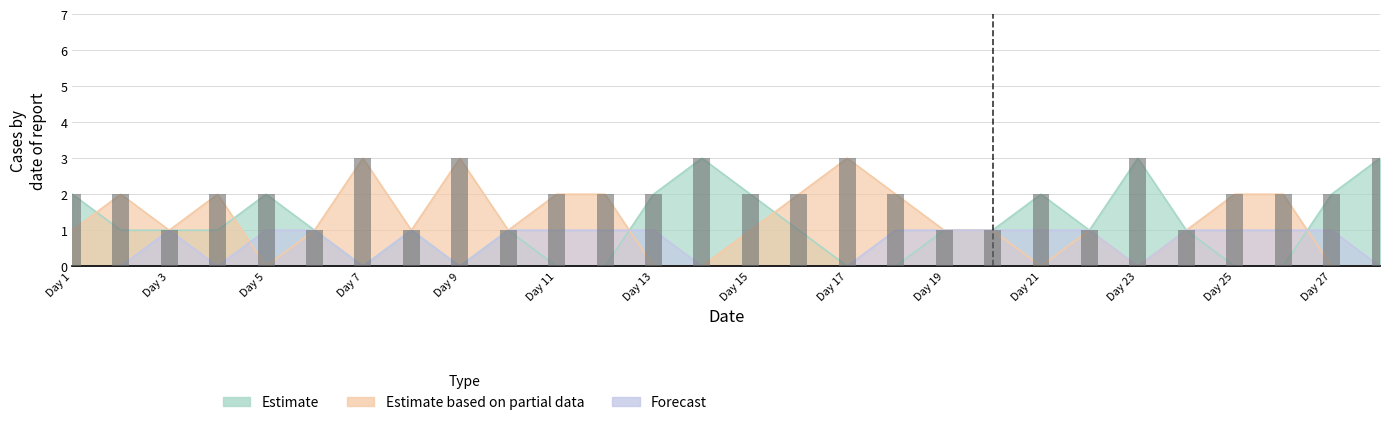

Which series has the largest range (max minus min)?

Estimate